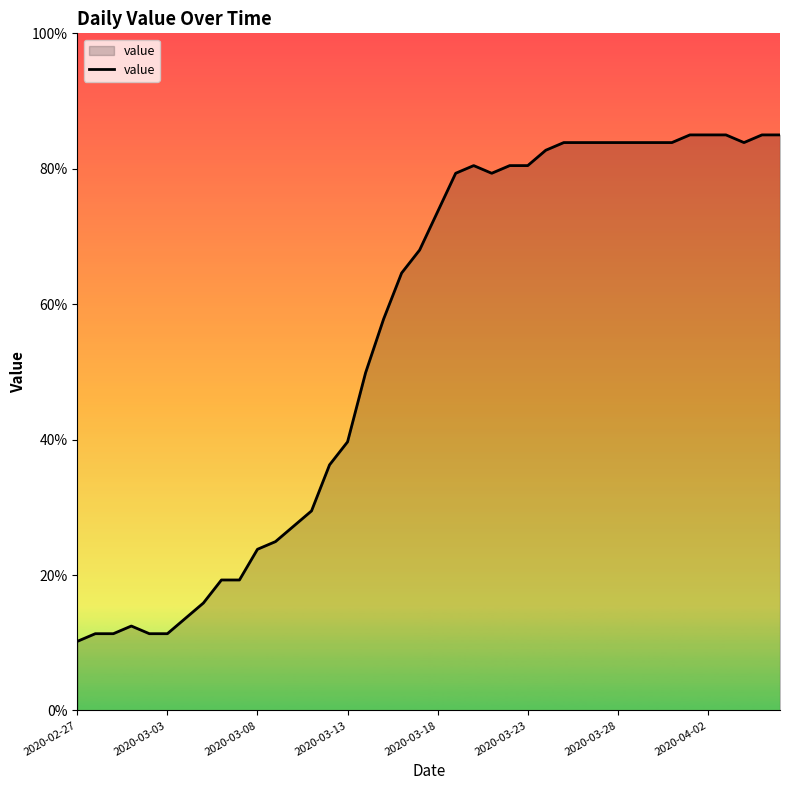

What is the difference between the maximum and minimum values?

74.8